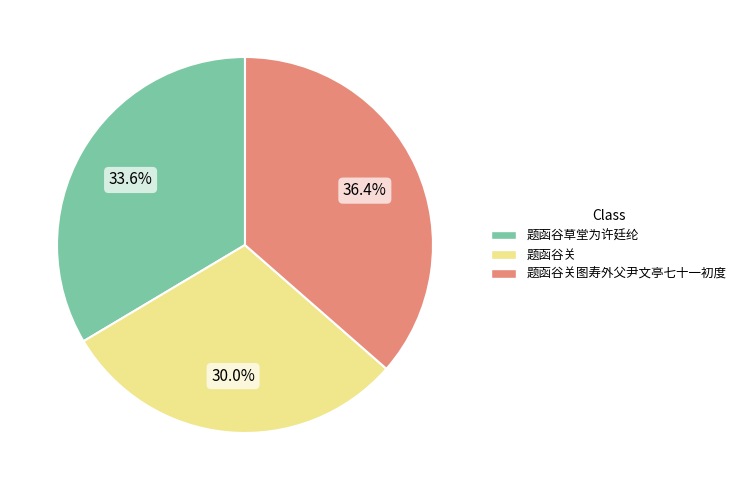

Count the number of slices in the pie.

3